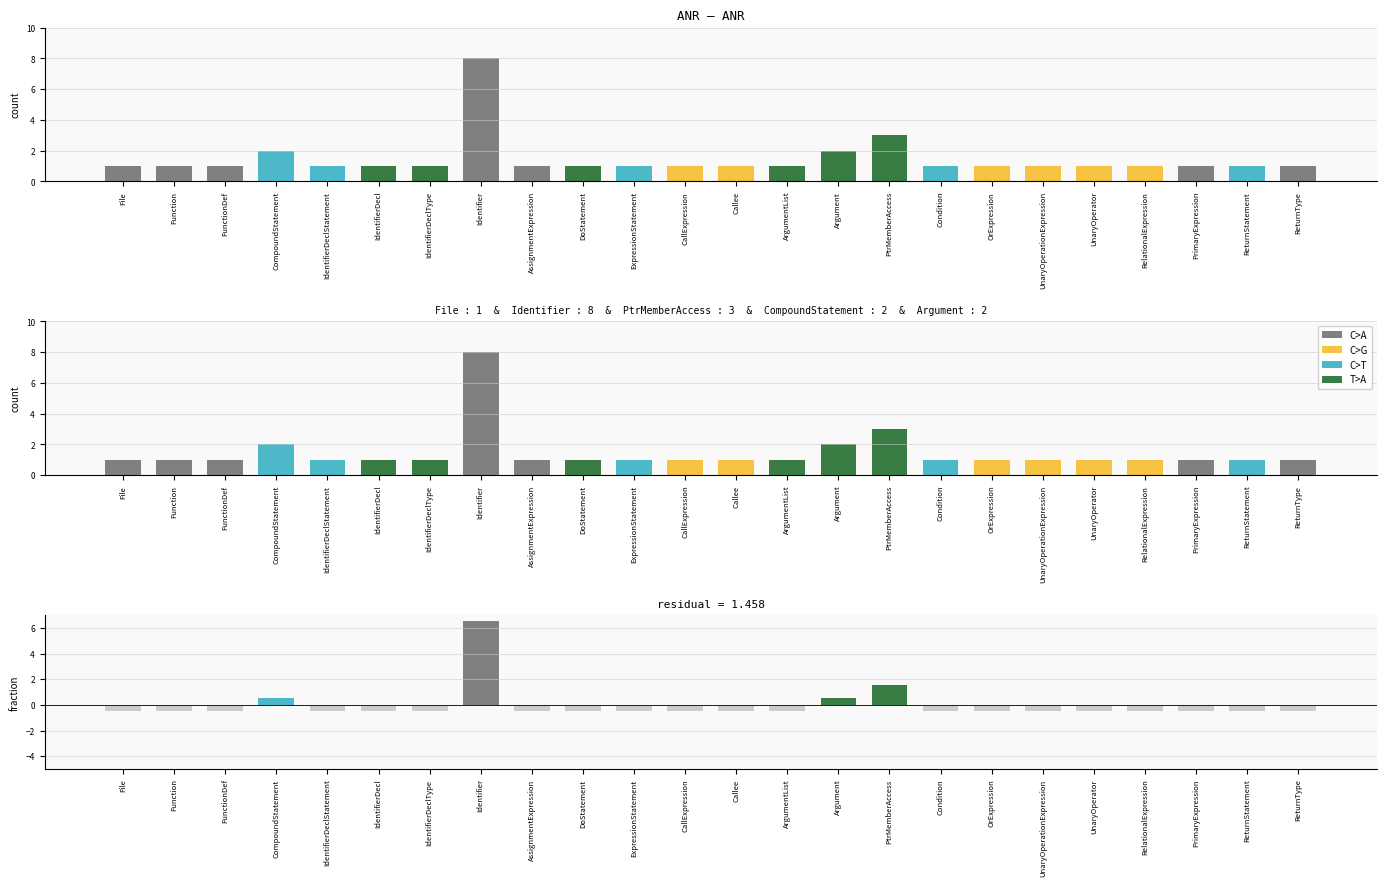

True or false: count has a value of 3.0 at PtrMemberAccess.

True